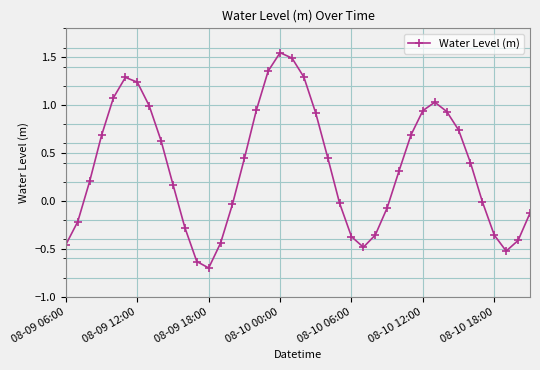

What is the sum of all values?

14.3